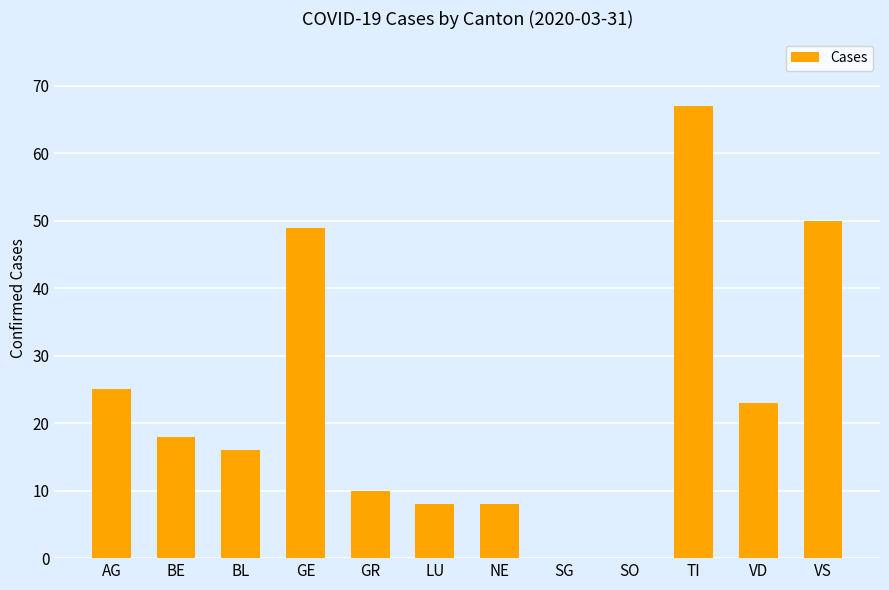

Reading right to left, transcribe all the data shown in this chart.

VS=50	VD=23	TI=67	SO=0	SG=0	NE=8	LU=8	GR=10	GE=49	BL=16	BE=18	AG=25